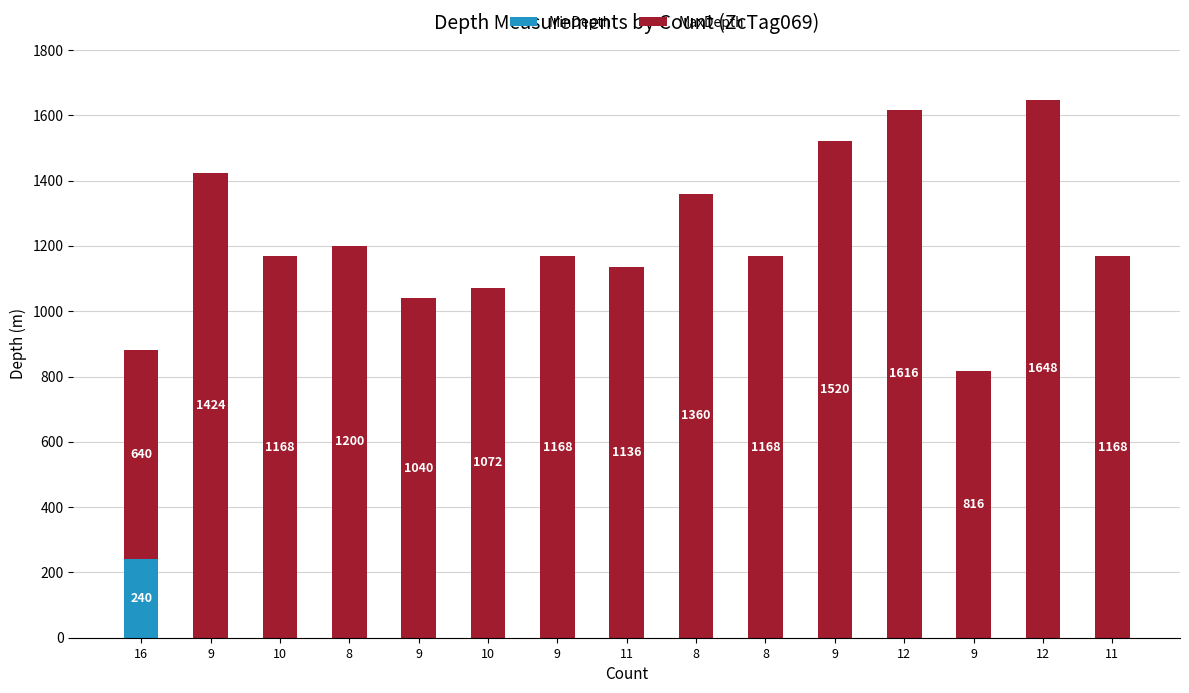

Are the bars horizontal?

No